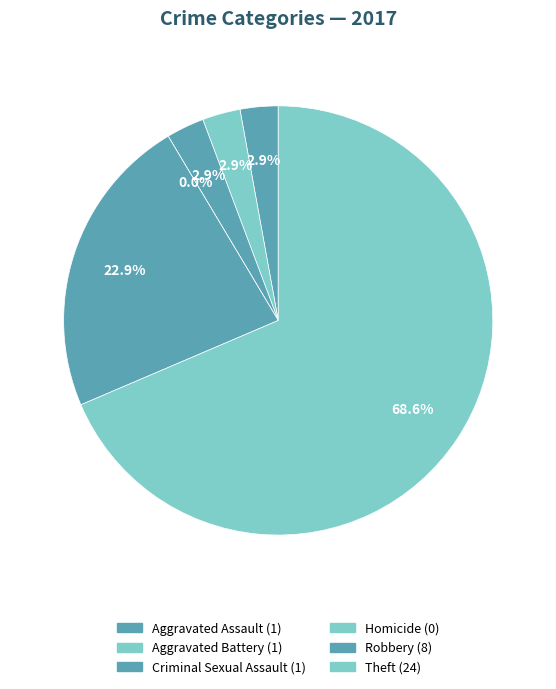

What is the largest slice in the pie chart?

Theft